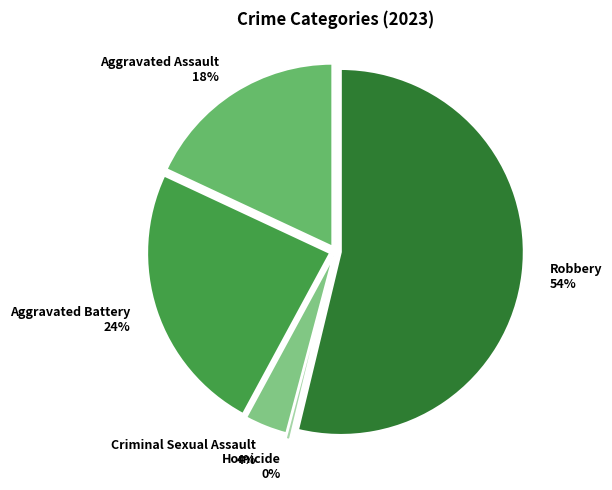

To the nearest percent, what is the average slice percentage?

20%